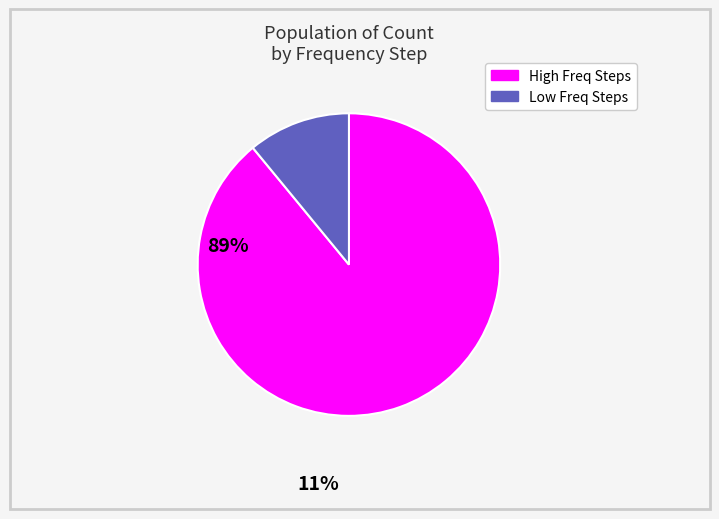

How many segments does this pie chart have?

2